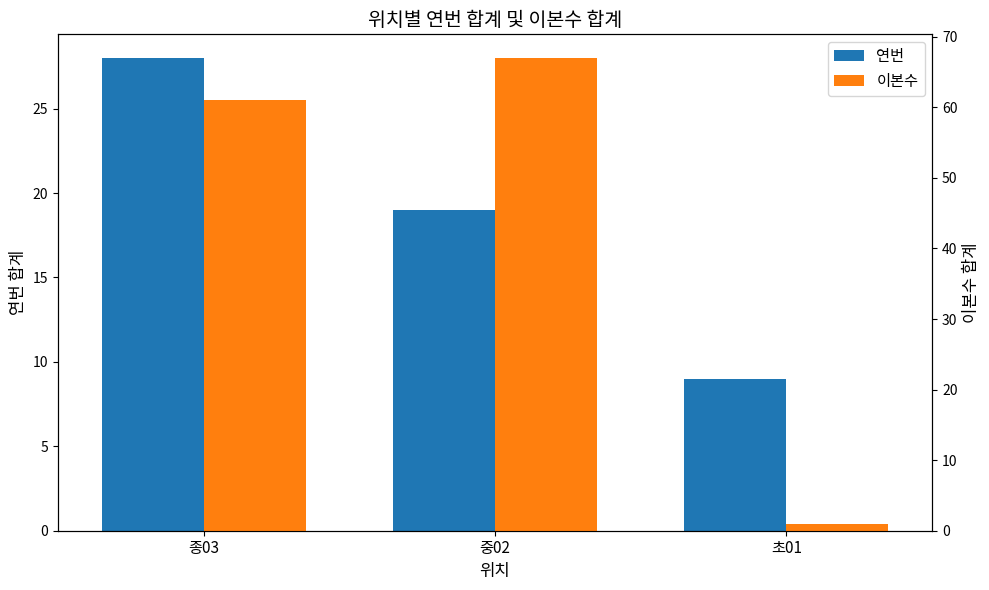

Which has a higher value, 초01 or 종03?

종03